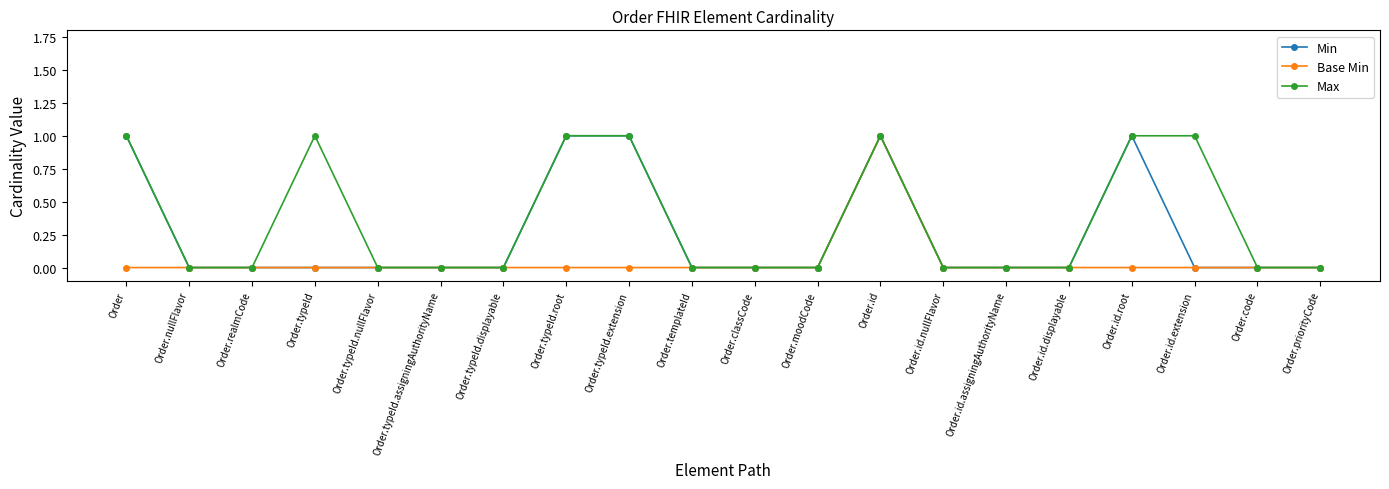

How many data points does each series have?

20